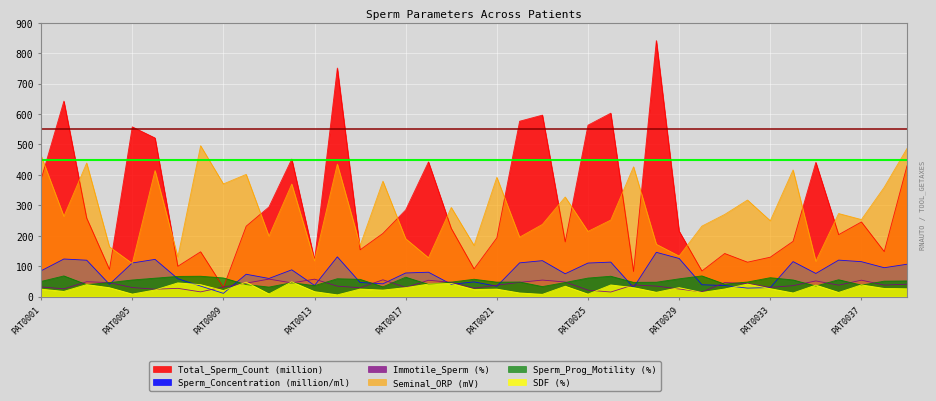

Which has a higher value, PAT0006 or PAT0005?

PAT0005